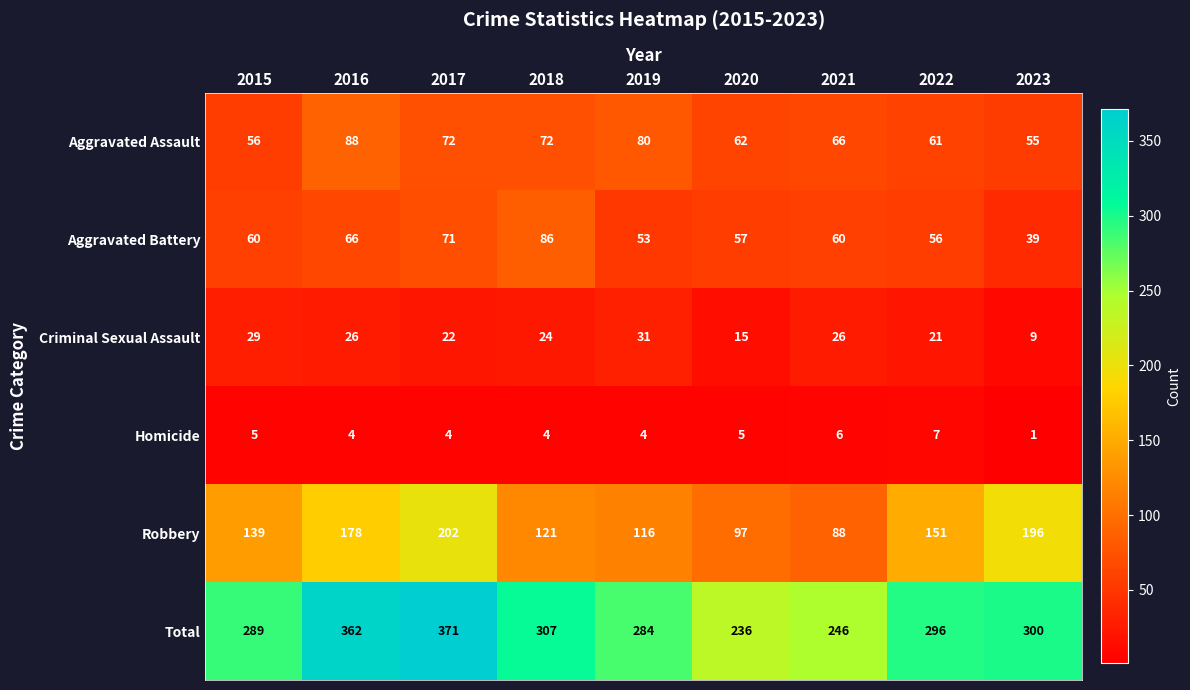

Which series has the largest total across all categories?

Total